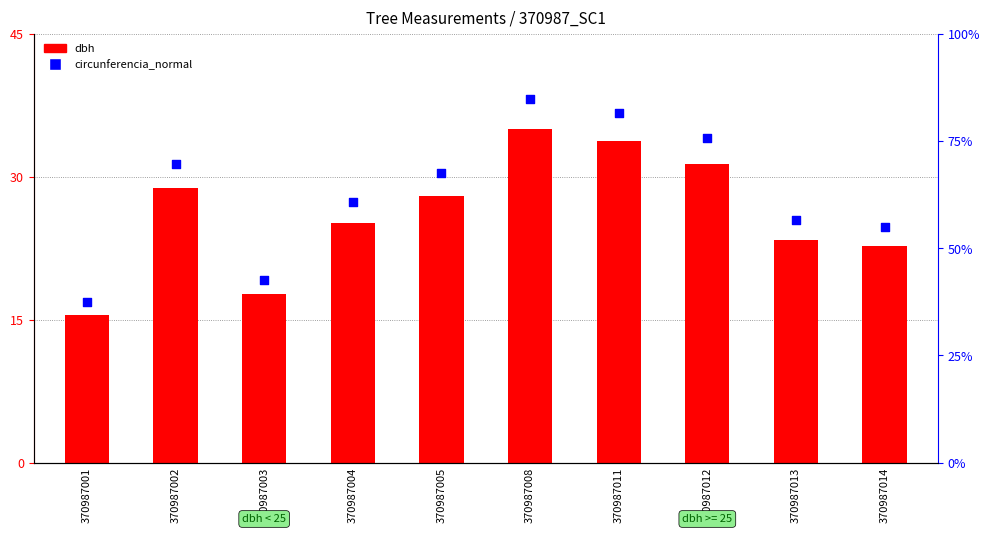

At which category is the sum across all series the highest?

370987008